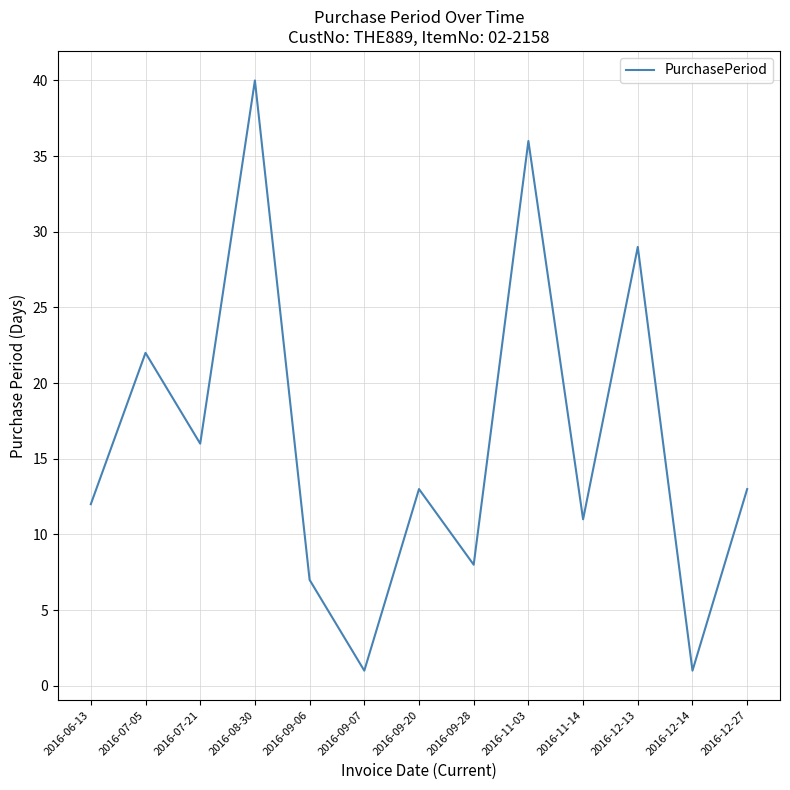

Is this an area chart (filled region under the line)?

No